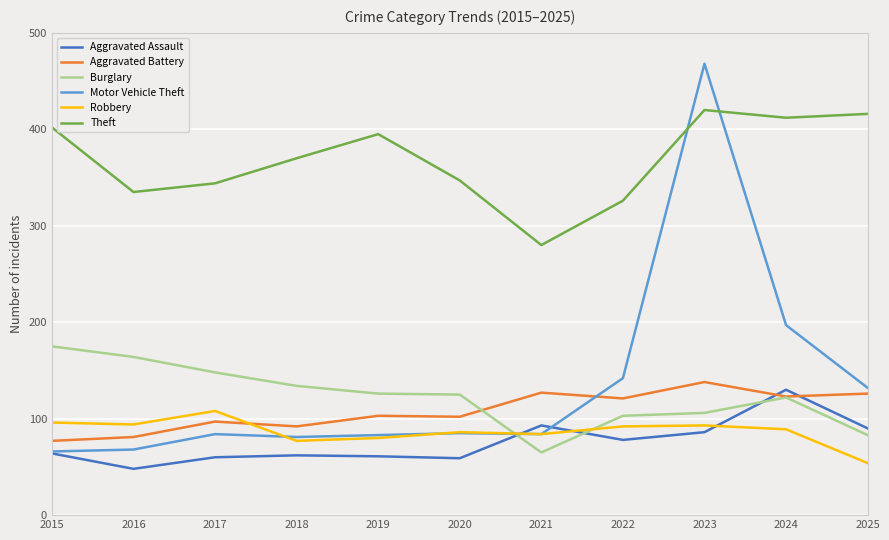

Where is the first local minimum for Aggravated Assault?

2016